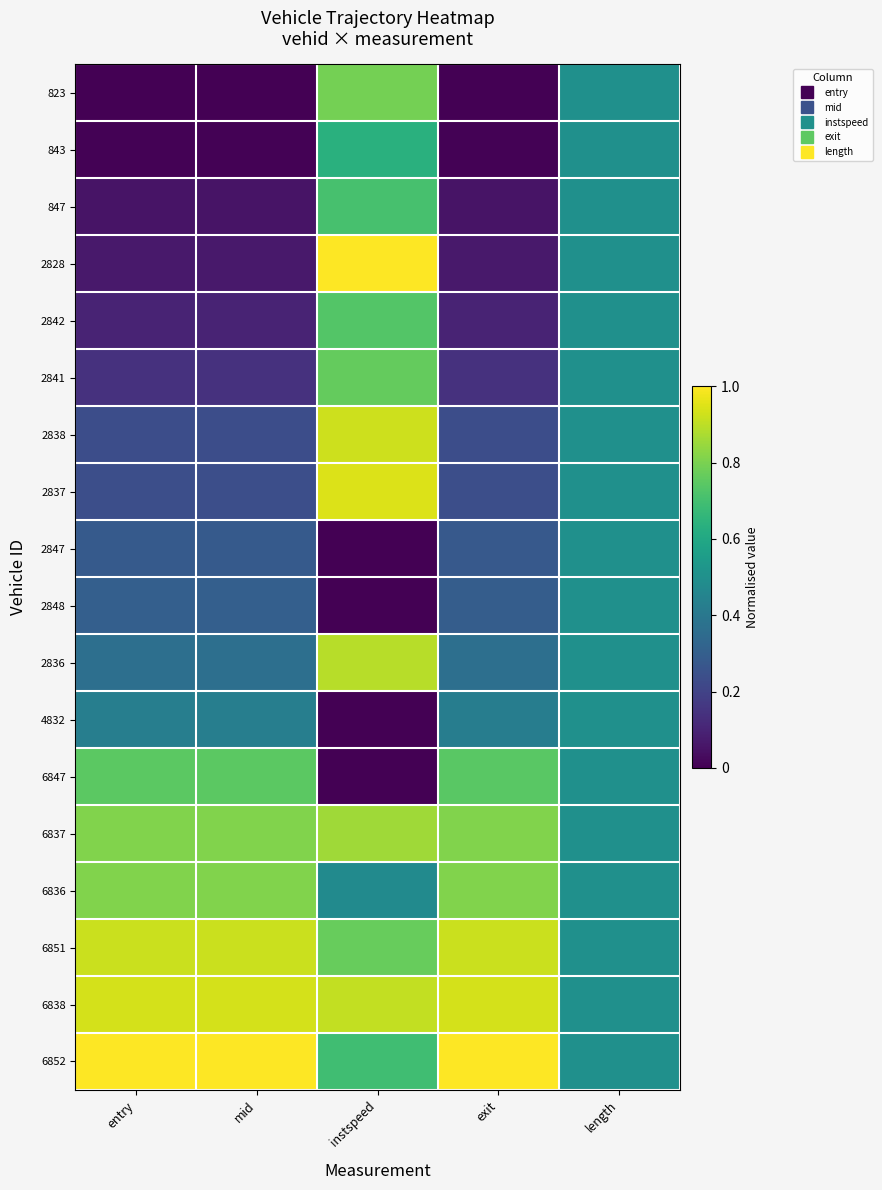

How many distinct data groups are displayed?

18